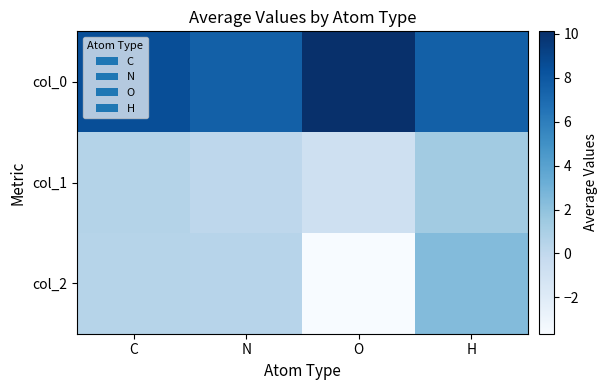

Reading right to left, list all the values displayed in this chart.

col_0: H=7.6	O=10.1	N=7.5	C=8.5
col_1: H=1.3	O=-0.8	N=0.1	C=0.6
col_2: H=2.4	O=-3.7	N=0.4	C=0.5